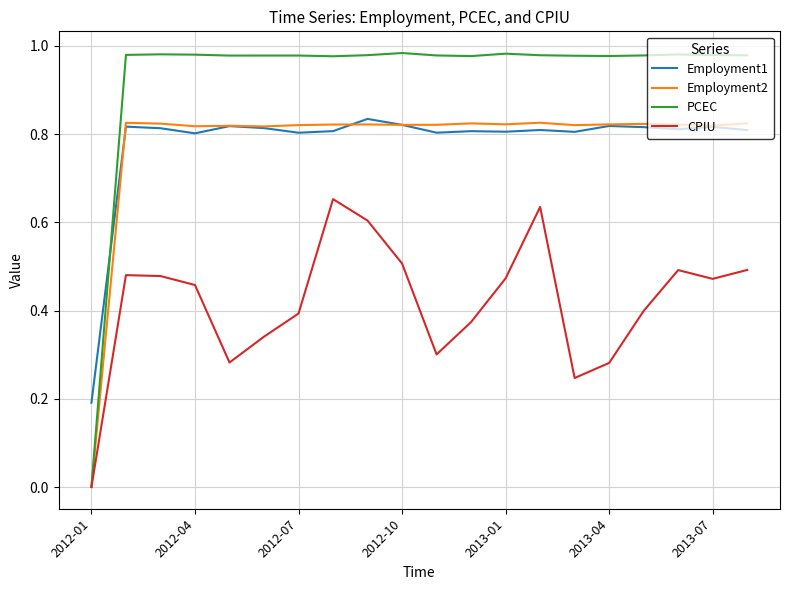

Which series has the widest spread of values?

PCEC